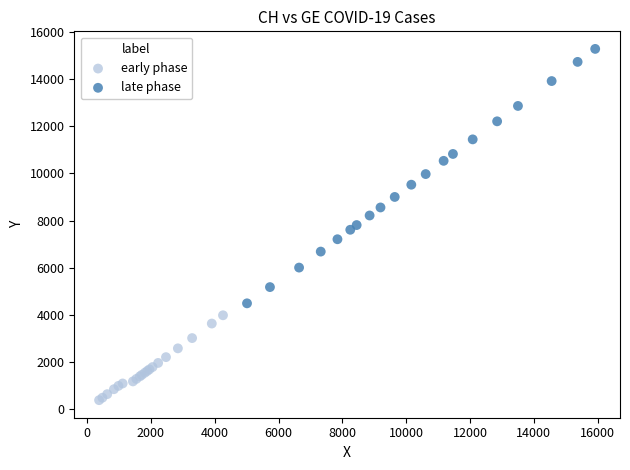

Which series contains the lowest Y value?

early phase